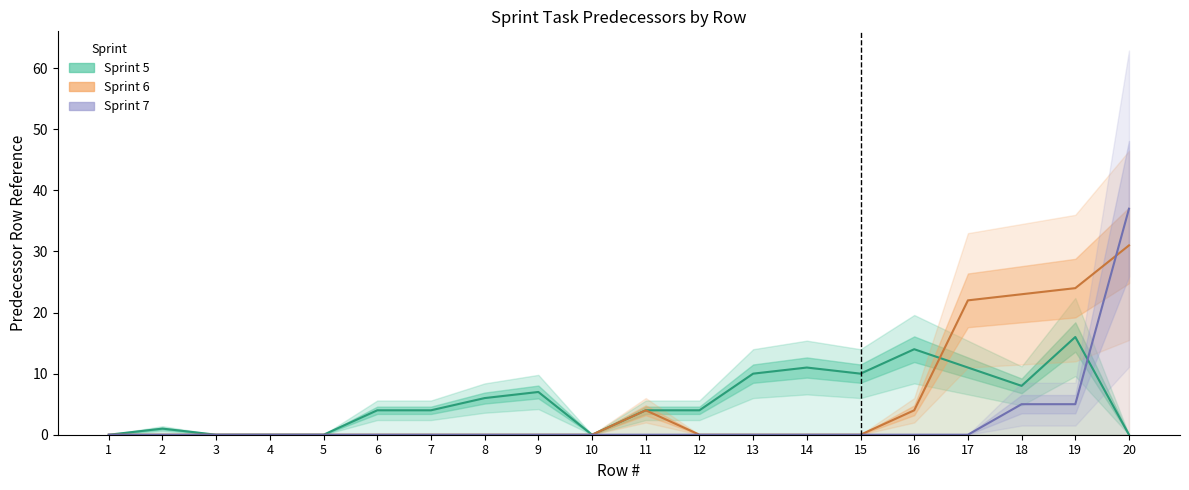

Reading right to left, extract all data points from this chart.

Sprint 5: 0	16	8	11	14	10	11	10	4	4	0	7	6	4	4	0	0	0	1	0
Sprint 6: 31	24	23	22	4	0	0	0	0	4	0	0	0	0	0	0	0	0	0	0
Sprint 7: 37	5	5	0	0	0	0	0	0	0	0	0	0	0	0	0	0	0	0	0